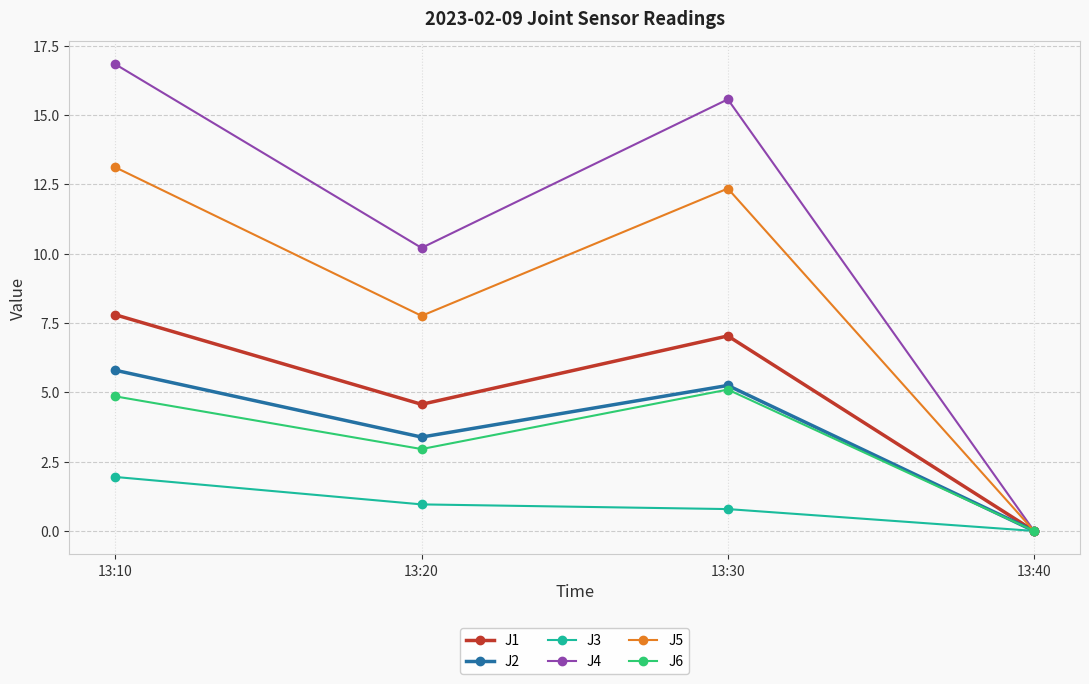

How many lines are shown in the chart?

6